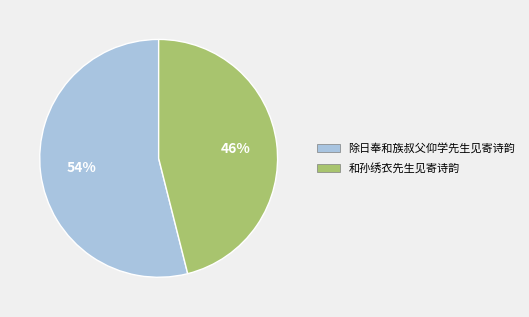

To the nearest percent, what is the combined percentage of 除日奉和族叔父仰学先生见寄诗韵 and 和孙绣衣先生见寄诗韵?

100%